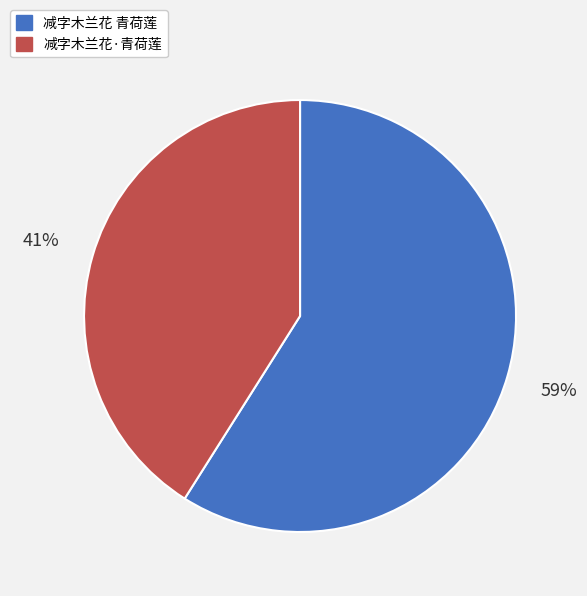

What is the smallest slice in the pie chart?

减字木兰花·青荷莲